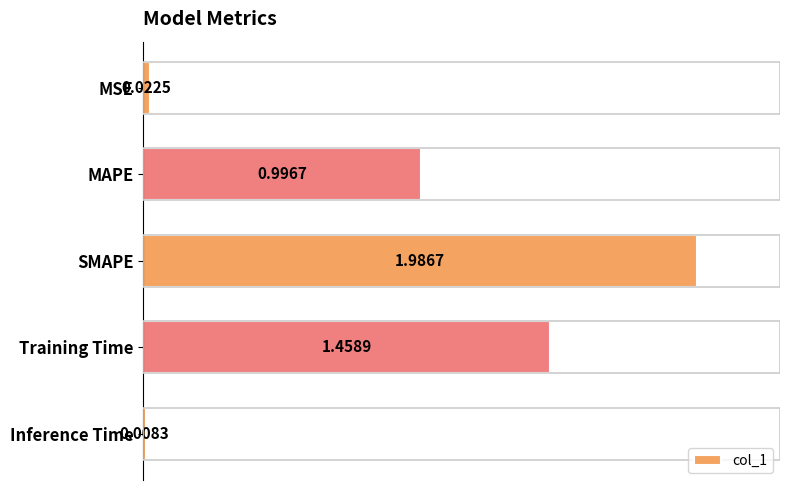

What is the label of the 4th bar from the bottom?

MAPE